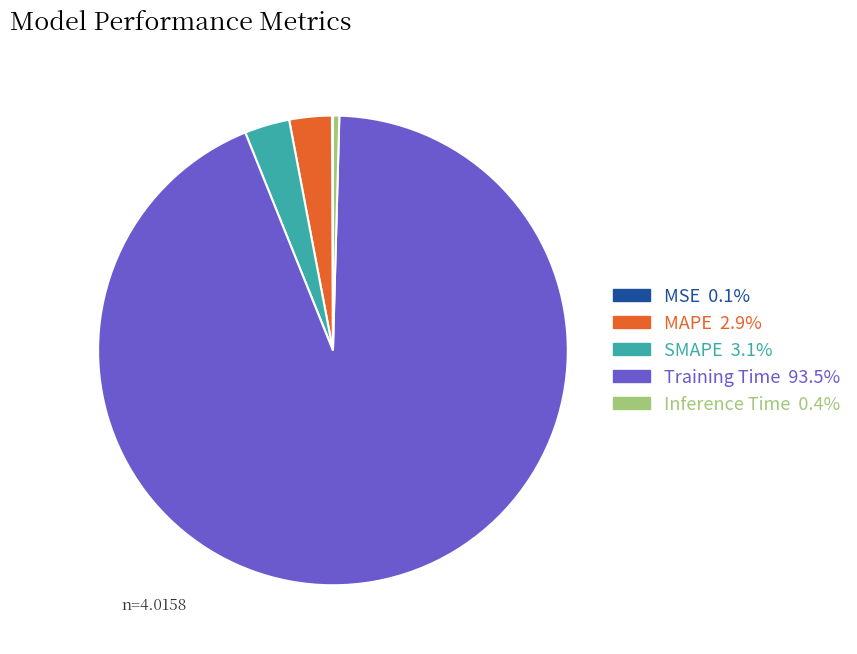

Which has a higher value, SMAPE or Training Time?

Training Time